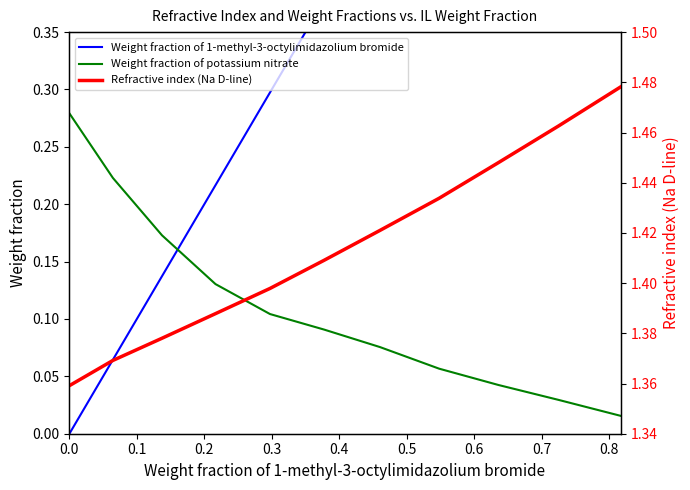

Rank the series at 0.6 from lowest to highest value.

Weight fraction of potassium nitrate, Weight fraction of 1-methyl-3-octylimidazolium bromide, Refractive index (Na D-line)